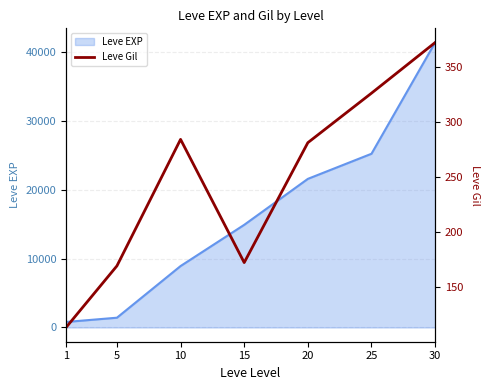

At which label does the data first exceed 281?

10